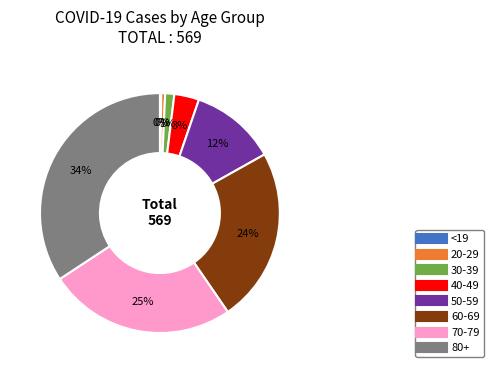

Count the number of slices in the pie.

8